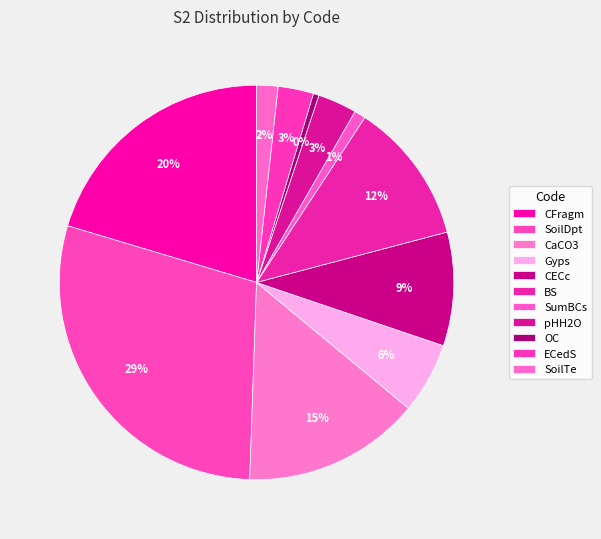

How many segments does this pie chart have?

11